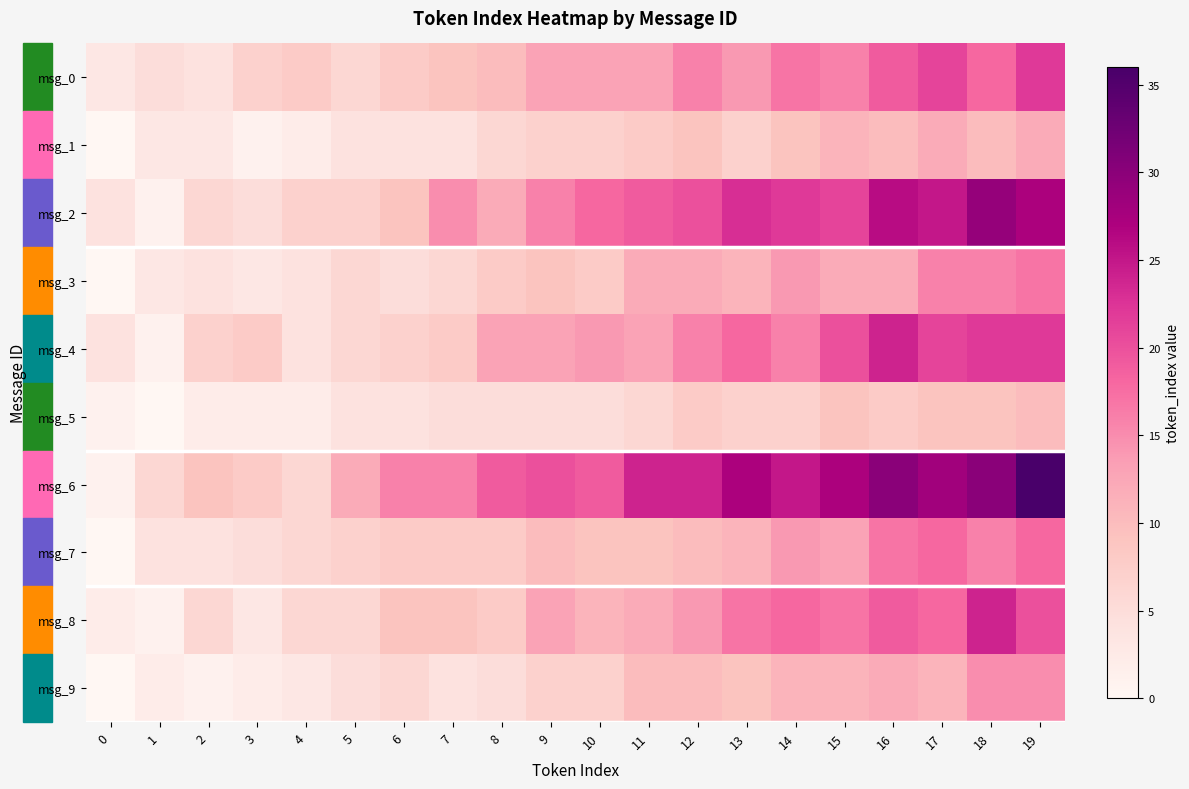

At which category is the sum across all series the highest?

19